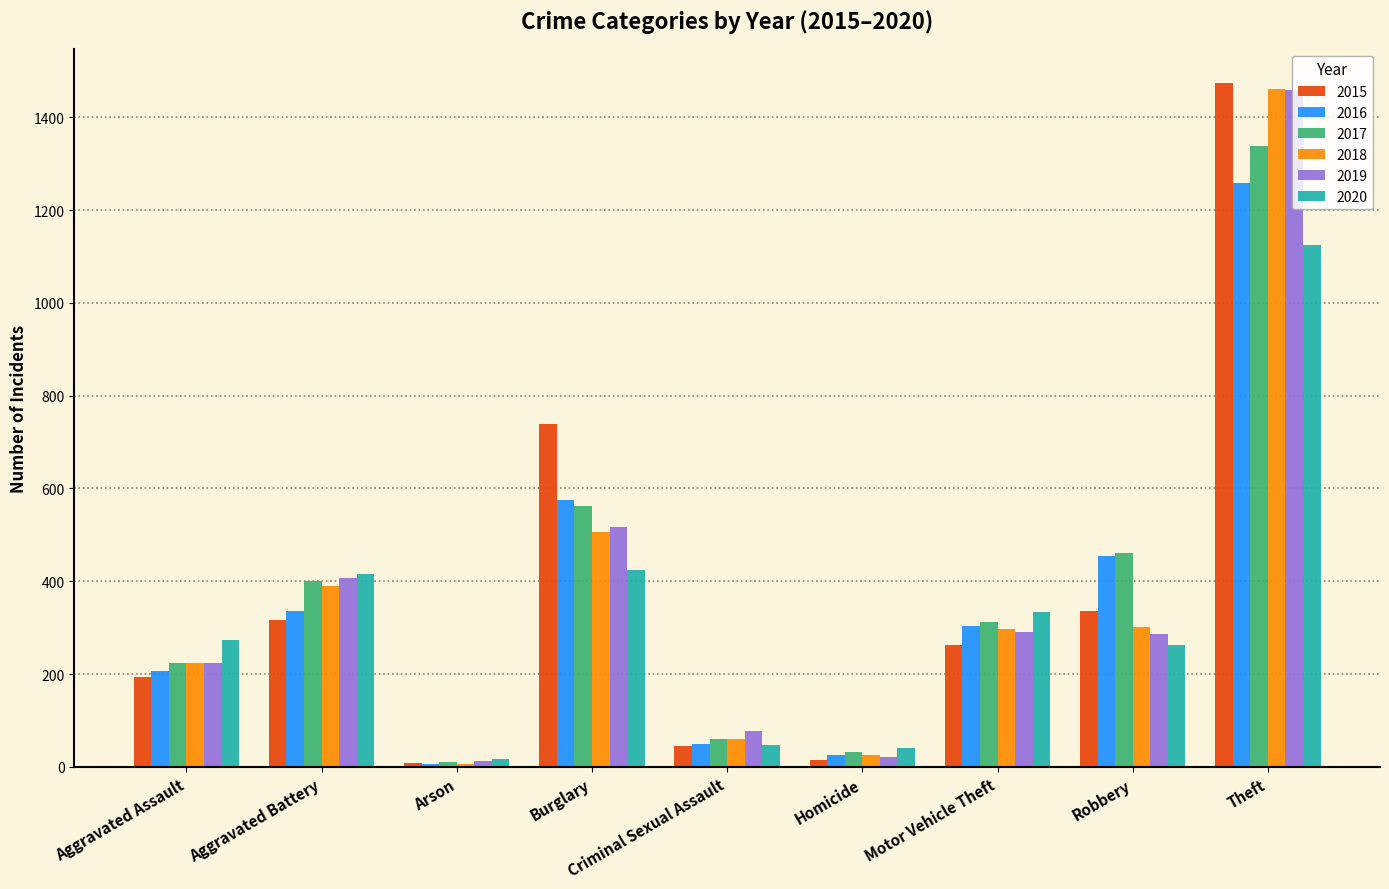

At how many categories does at least one series exceed 157?

6